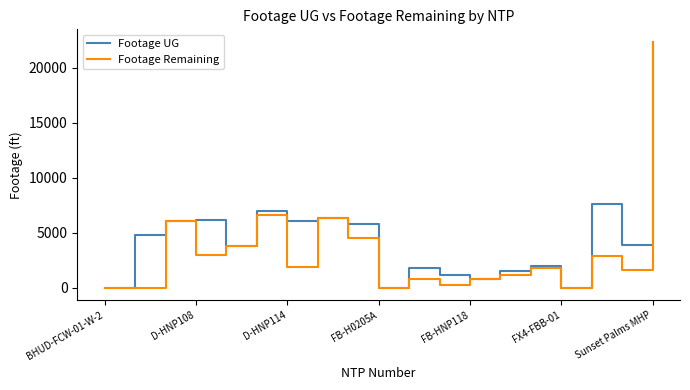

Which series has the largest total across all categories?

Footage UG